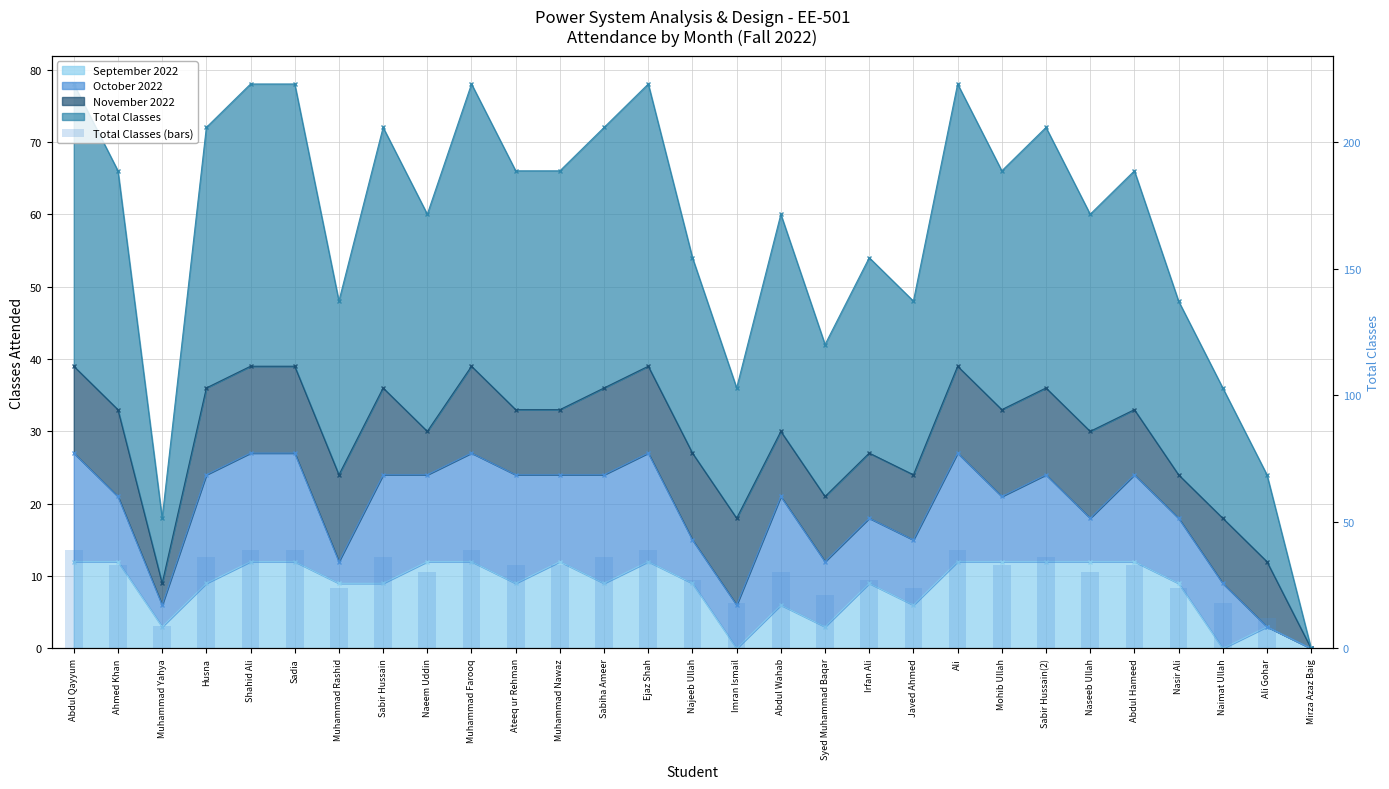

What is the label of the 18th bar from the left?

Syed Muhammad Baqar